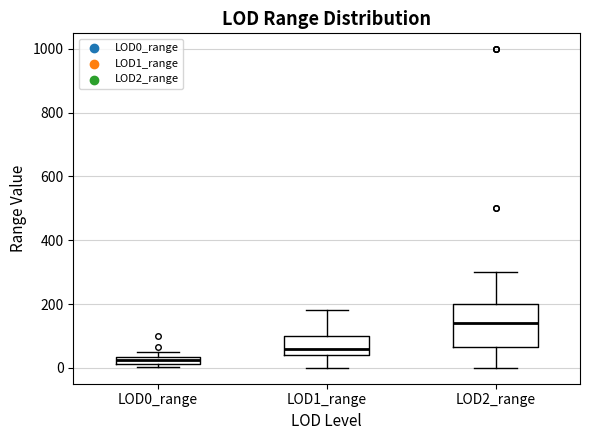

Which box's median line is the lowest?

LOD0_range